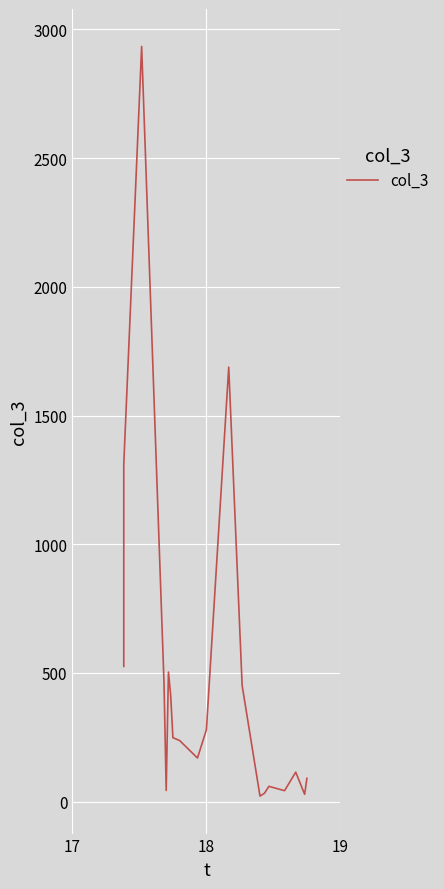

Reading left to right, what are all the values shown in this chart?

525	1311	2934	465	43	503	413	248	237	169	279	1688	451	21	32	59	42	114	28	90